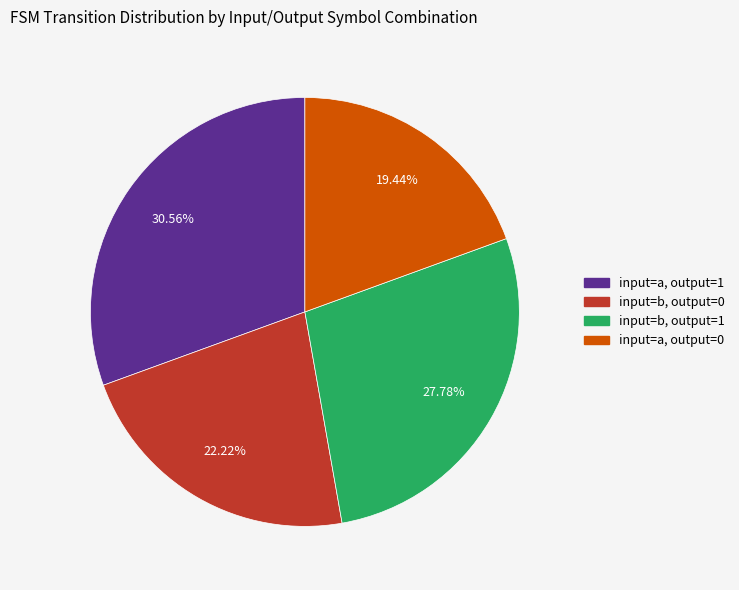

Is there a majority slice in this chart?

No